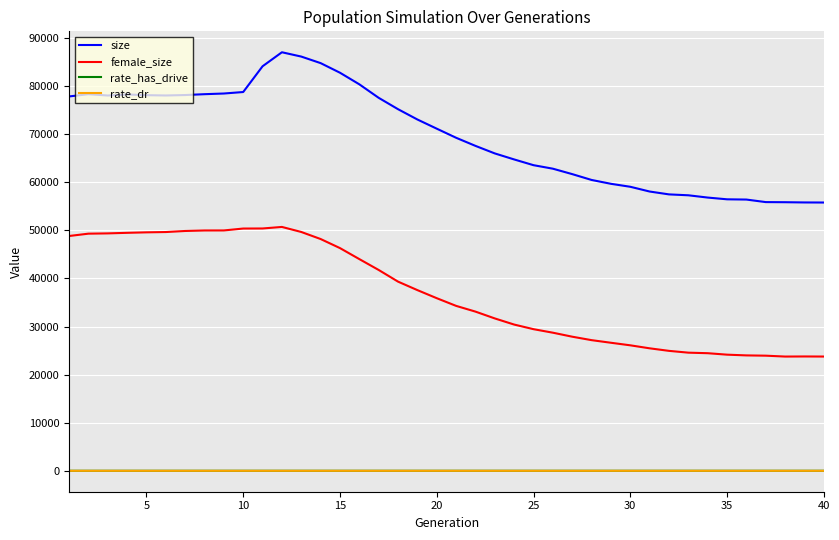

True or false: size and female_size cross at least once.

False